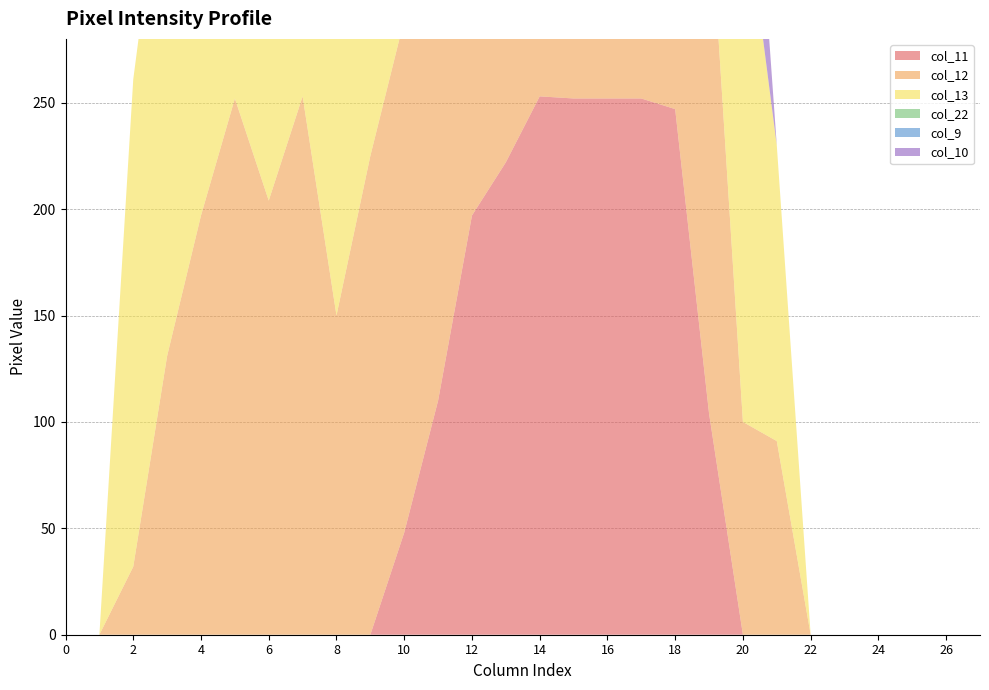

Reading left to right, what are all the values shown in this chart?

col_11: 0=0	1=0	2=0	3=0	4=0	5=0	6=0	7=0	8=0	9=0	10=48	11=110	12=197	13=222	14=253	15=252	16=252	17=252	18=247	19=104	20=0	21=0	22=0	23=0	24=0	25=0	26=0	27=0
col_12: 0=0	1=0	2=32	3=131	4=197	5=252	6=204	7=253	8=150	9=225	10=241	11=252	12=252	13=252	14=253	15=252	16=252	17=252	18=253	19=246	20=100	21=91	22=0	23=0	24=0	25=0	26=0	27=0
col_13: 0=0	1=0	2=229	3=252	4=252	5=252	6=253	7=240	8=196	9=96	10=239	11=150	12=113	13=113	14=253	15=252	16=252	17=252	18=255	19=253	20=253	21=139	22=0	23=0	24=0	25=0	26=0	27=0
col_22: 0=0	1=0	2=0	3=0	4=0	5=0	6=0	7=0	8=47	9=240	10=187	11=63	12=113	13=213	14=241	15=252	16=214	17=40	18=0	19=0	20=0	21=0	22=0	23=0	24=0	25=0	26=0	27=0
col_9: 0=0	1=0	2=0	3=0	4=0	5=0	6=0	7=0	8=0	9=0	10=0	11=0	12=0	13=0	14=0	15=0	16=0	17=0	18=0	19=0	20=0	21=0	22=0	23=0	24=0	25=0	26=0	27=0
col_10: 0=0	1=0	2=0	3=0	4=0	5=0	6=0	7=0	8=0	9=0	10=0	11=0	12=0	13=0	14=0	15=0	16=0	17=0	18=0	19=0	20=100	21=0	22=0	23=0	24=0	25=0	26=0	27=0